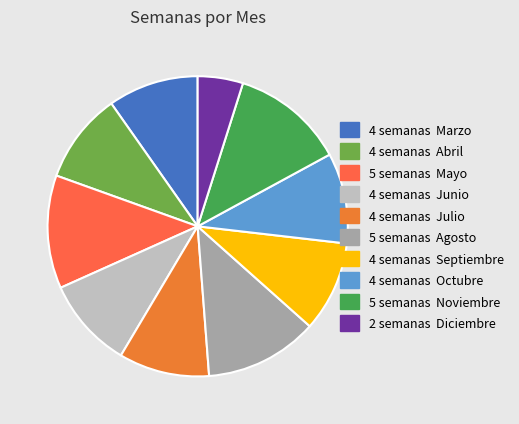

Is there a majority slice in this chart?

No